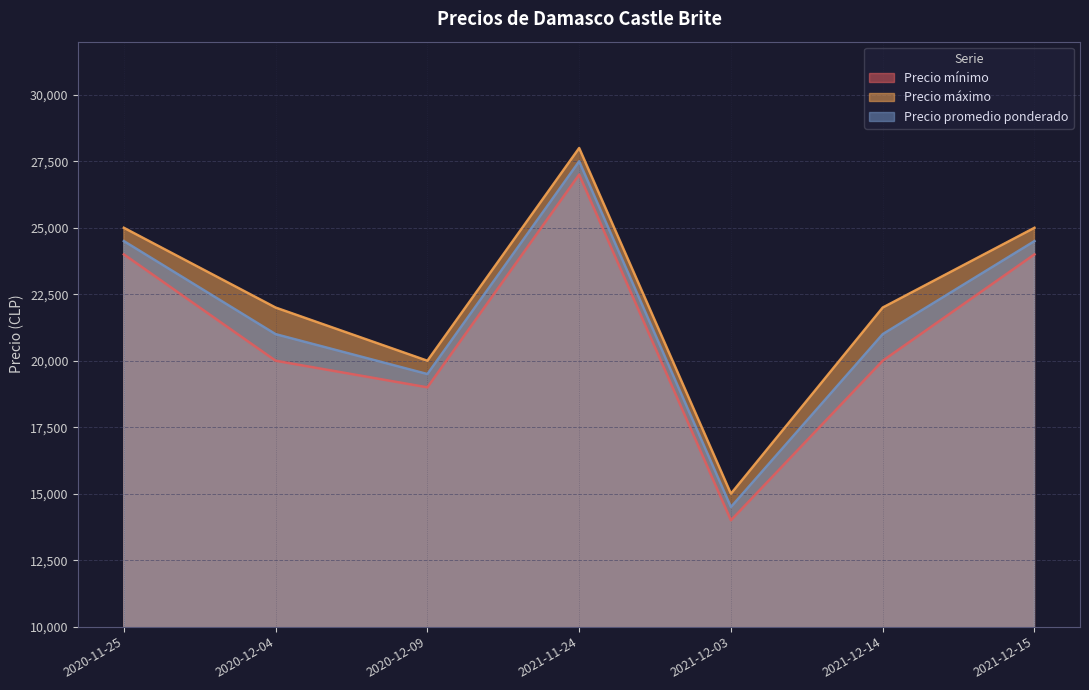

In Precio máximo, how many points are higher than both neighbors (excluding endpoints)?

1